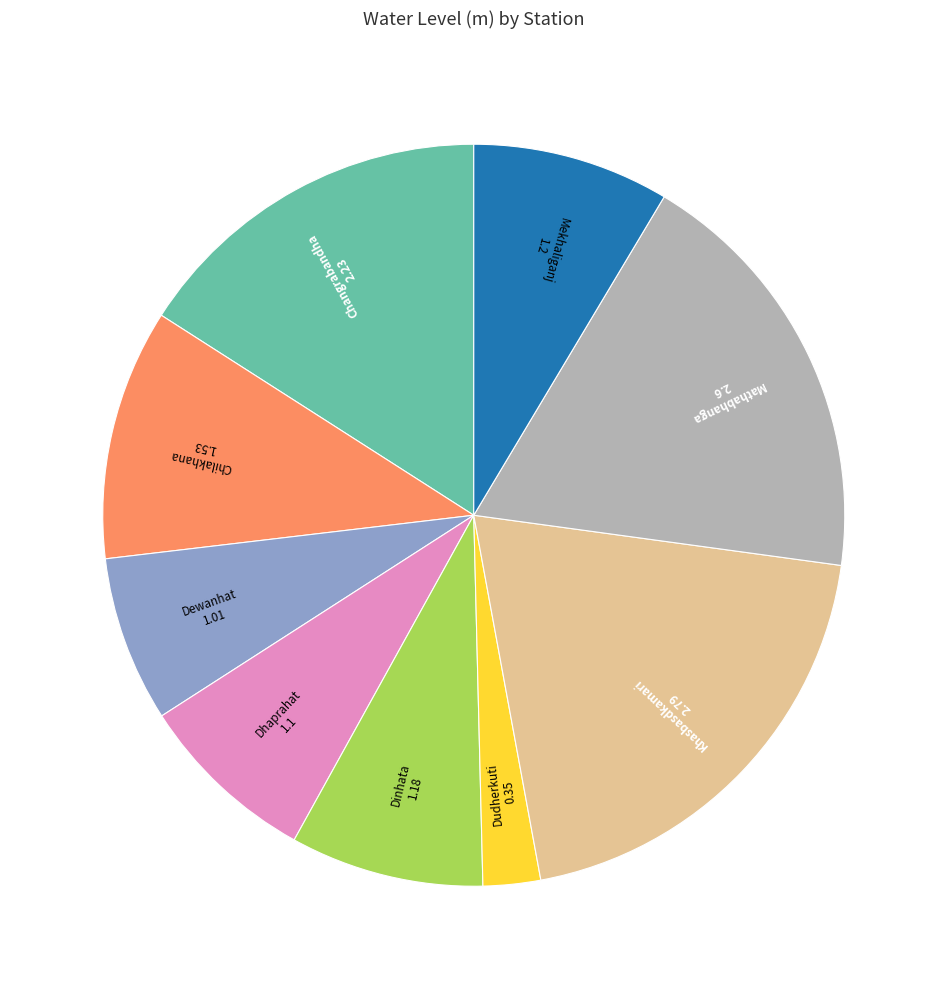

Is there a majority slice in this chart?

No